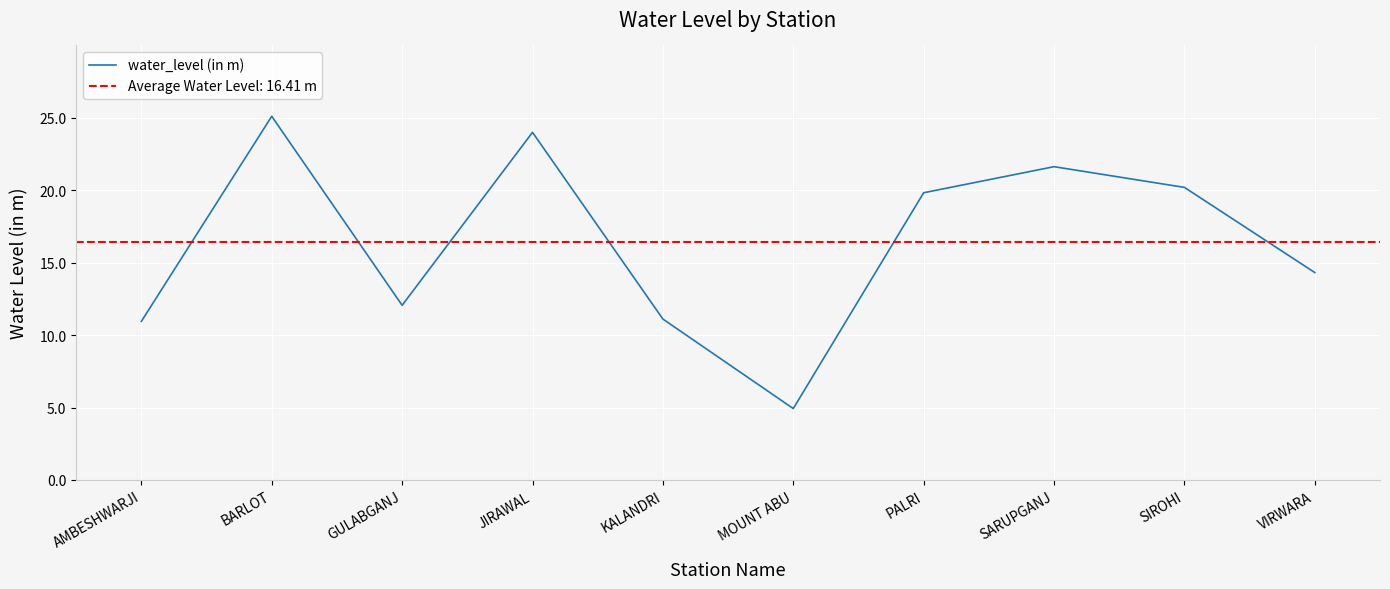

Count the number of categories in the chart.

10